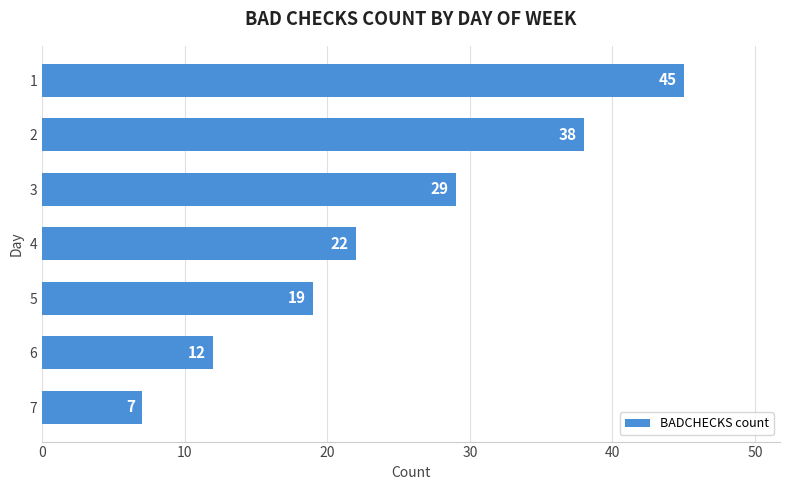

List the labels in order of value, smallest first.

7, 6, 5, 4, 3, 2, 1